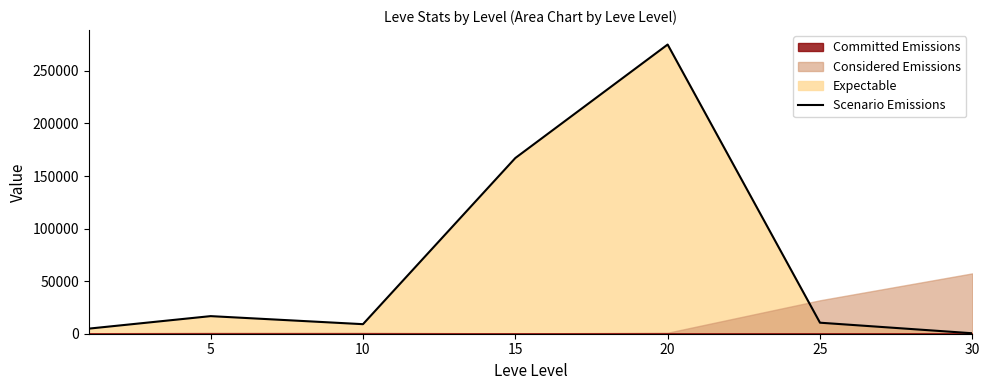

What is the maximum value for Scenario Emissions?

275045